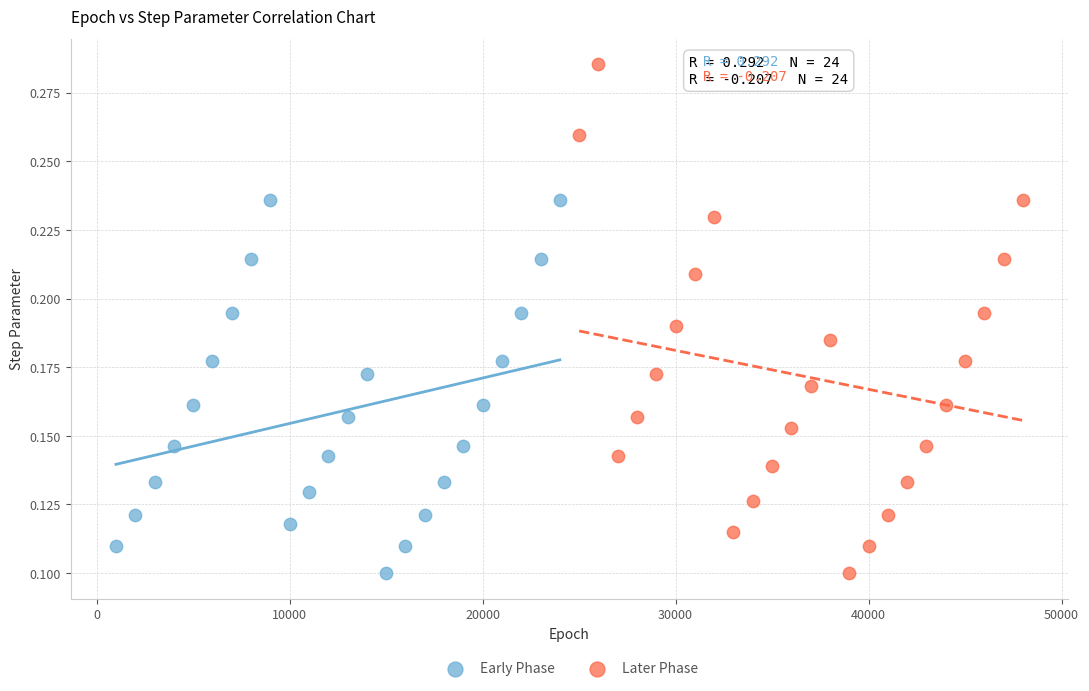

Which series reaches the maximum Y coordinate?

Later Phase